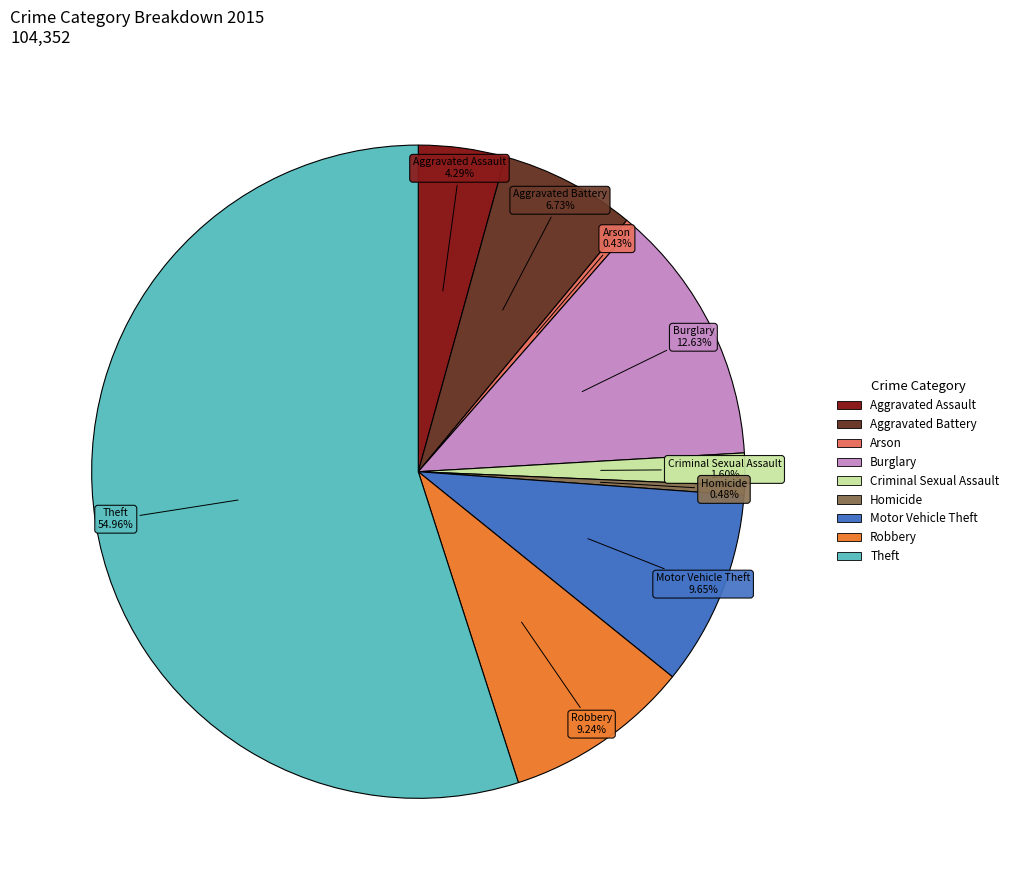

Is it true that Burglary is 23% of the pie?

False